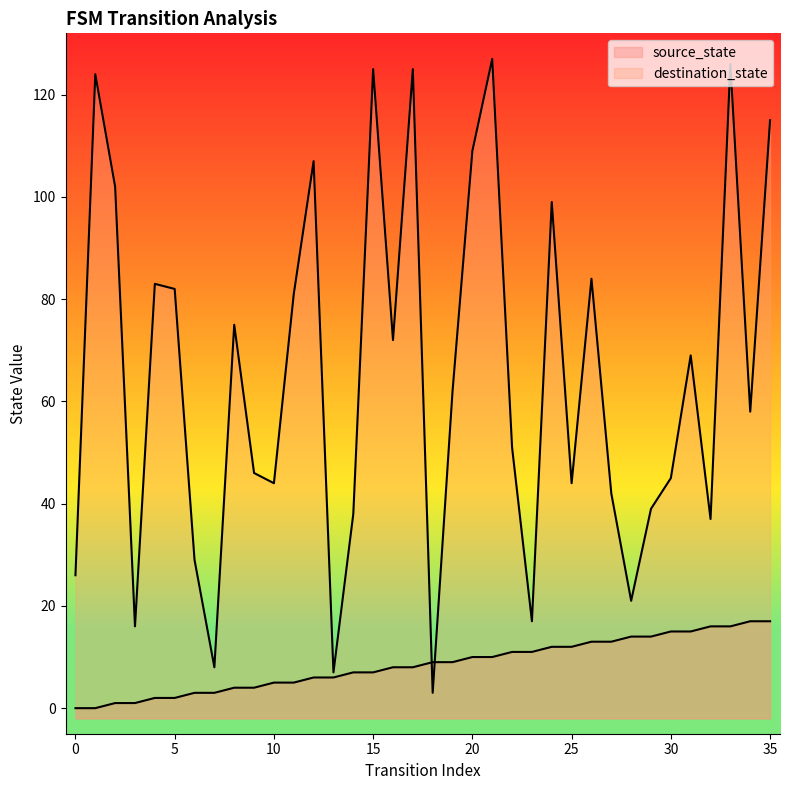

Reading right to left, extract all data points from this chart.

source_state: 35=17	34=17	33=16	32=16	31=15	30=15	29=14	28=14	27=13	26=13	25=12	24=12	23=11	22=11	21=10	20=10	19=9	18=9	17=8	16=8	15=7	14=7	13=6	12=6	11=5	10=5	9=4	8=4	7=3	6=3	5=2	4=2	3=1	2=1	1=0	0=0
destination_state: 35=115	34=58	33=126	32=37	31=69	30=45	29=39	28=21	27=42	26=84	25=44	24=99	23=17	22=51	21=127	20=109	19=62	18=3	17=125	16=72	15=125	14=38	13=7	12=107	11=81	10=44	9=46	8=75	7=8	6=29	5=82	4=83	3=16	2=102	1=124	0=26